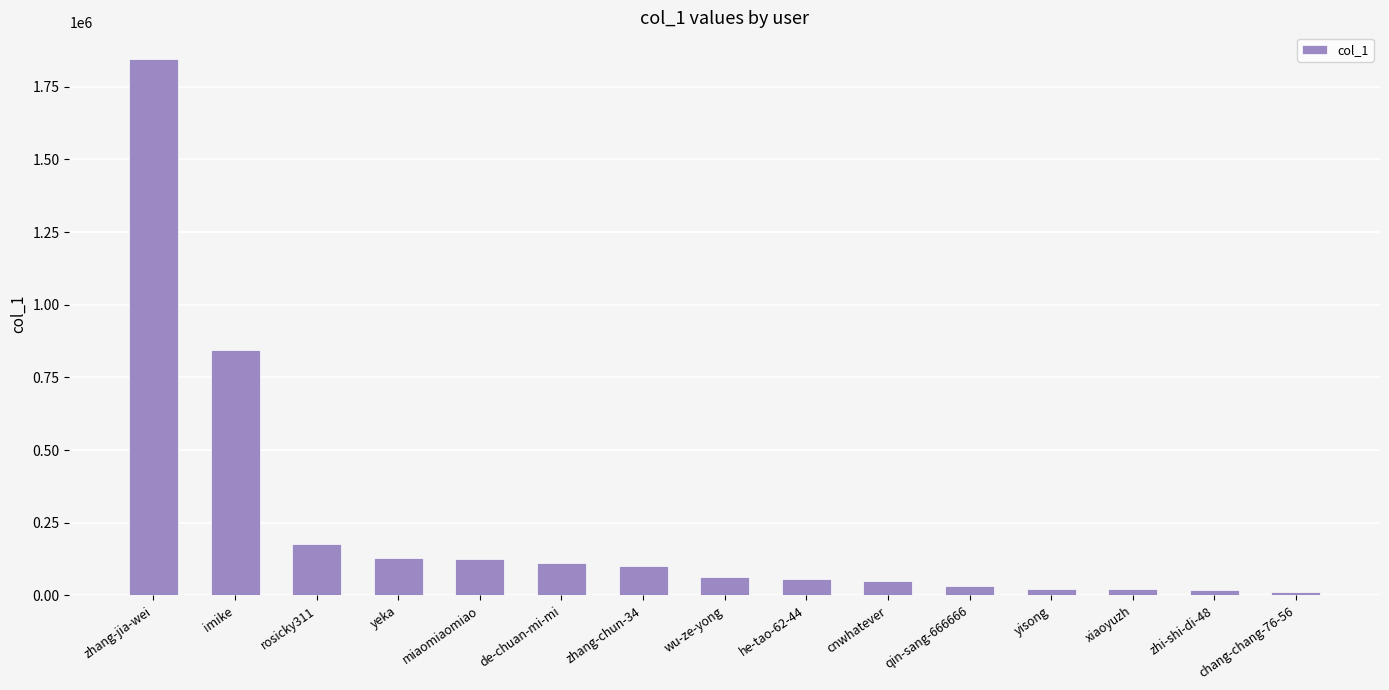

What is the sum of all values?

3606064